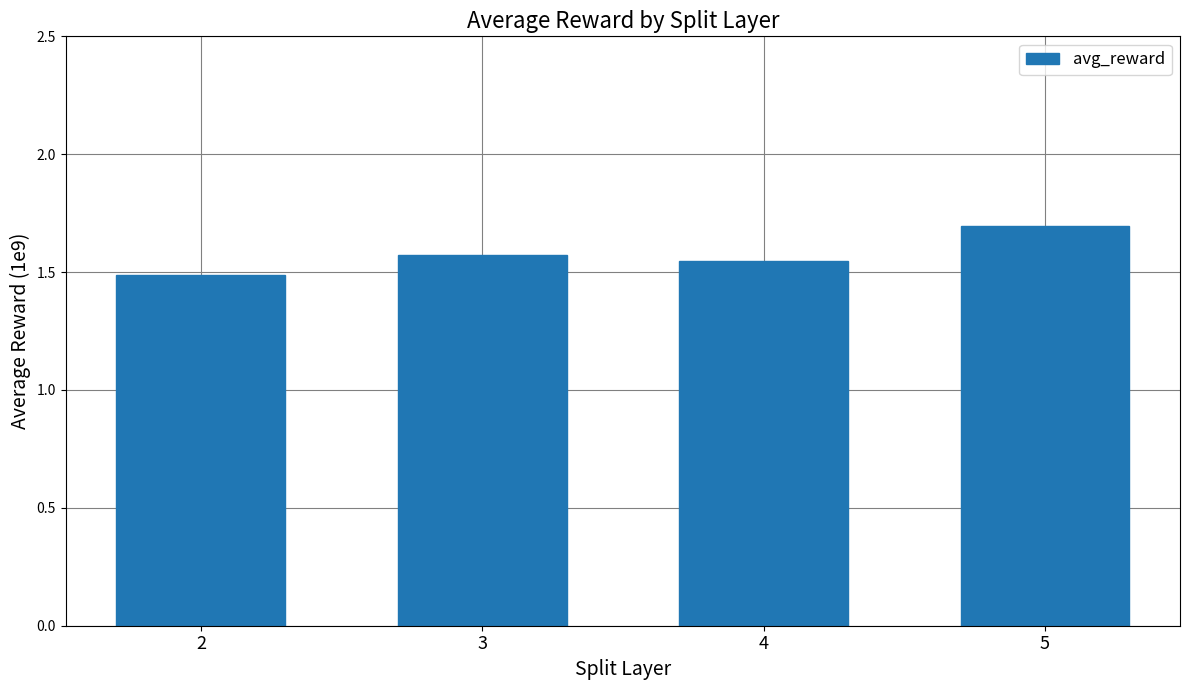

Are the bars horizontal?

No